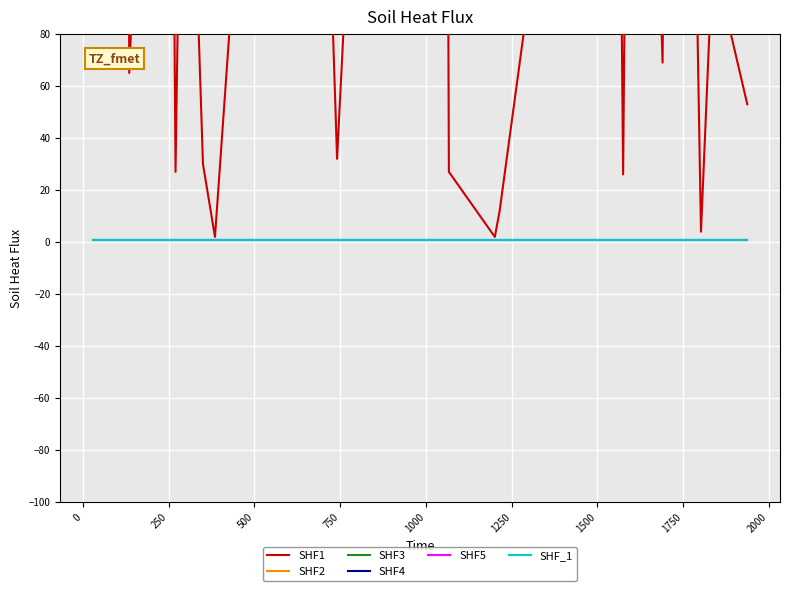

What are all the series names shown in the legend?

SHF1, SHF2, SHF3, SHF4, SHF5, SHF_1